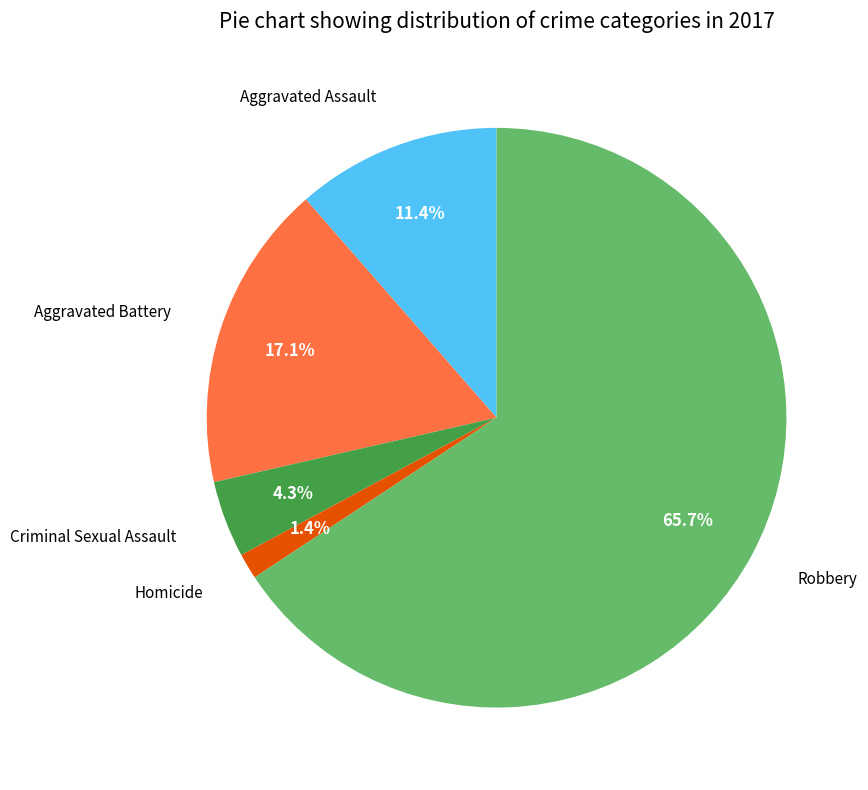

What percentage is the Aggravated Battery slice, to the nearest percent?

17%